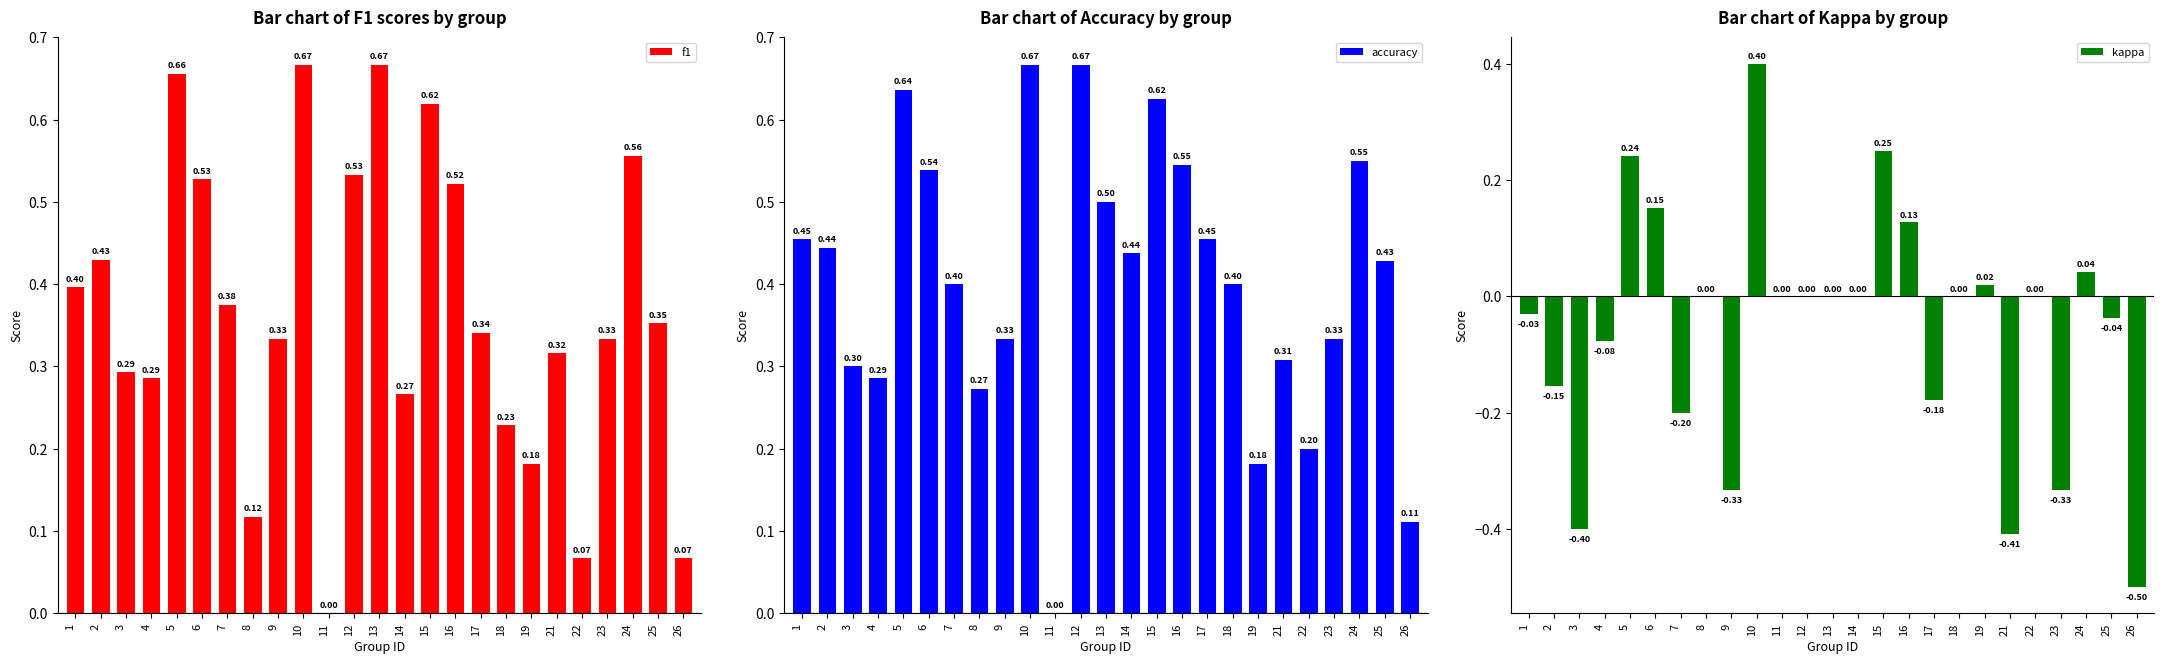

What is the difference between the highest and lowest values at 22?

0.2